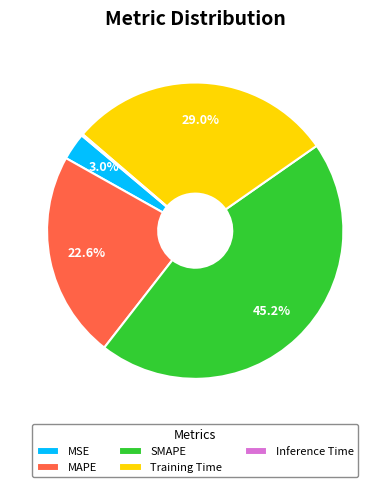

What is the largest slice in the pie chart?

SMAPE